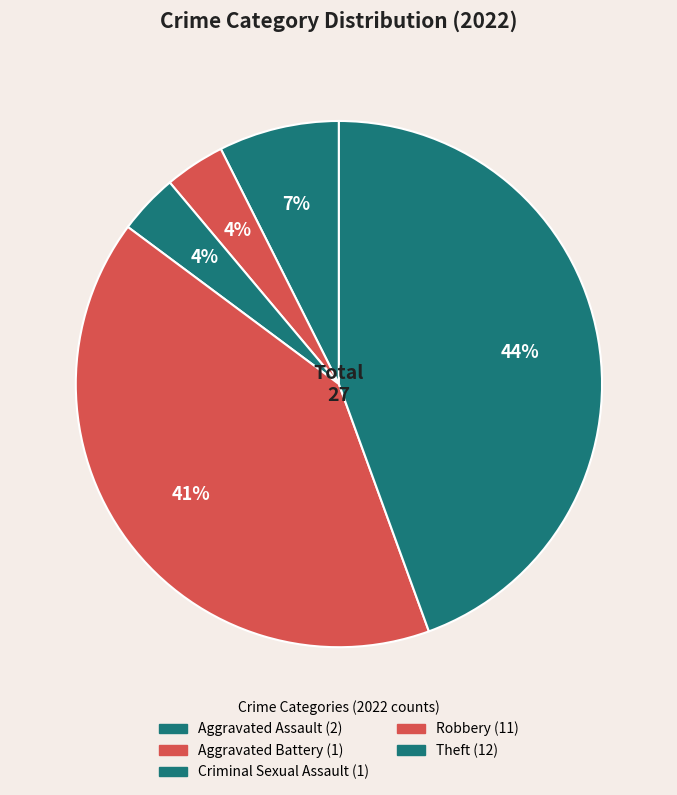

How many segments does this pie chart have?

5